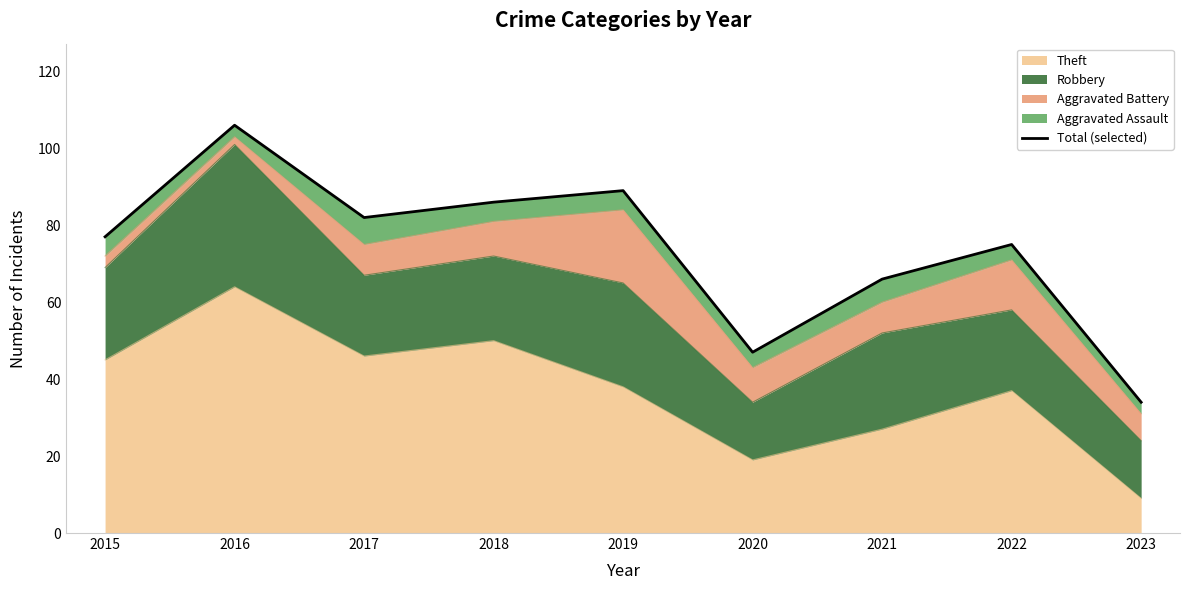

True or false: there are more than 1 points higher than both neighbors.

True